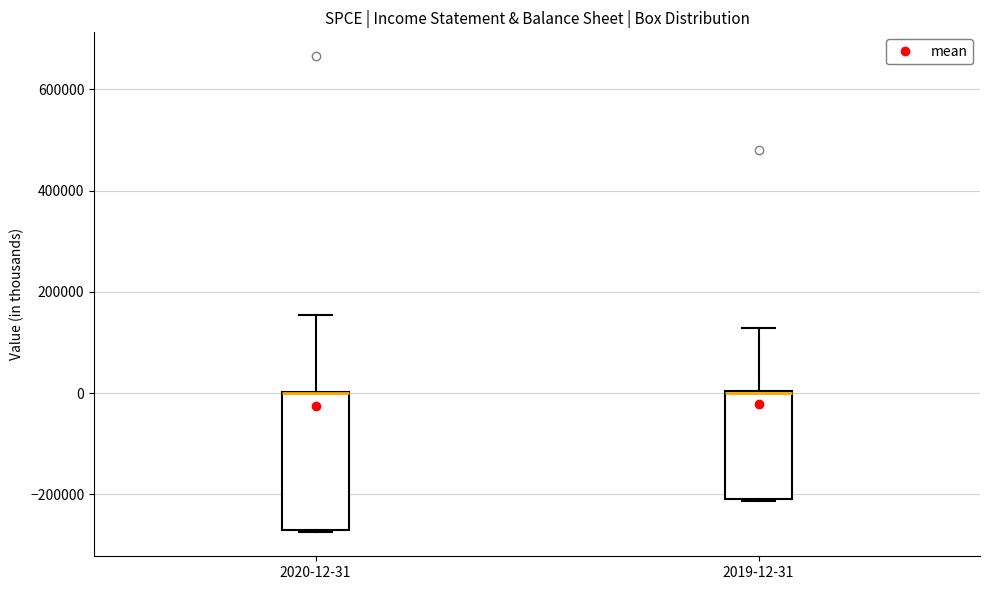

Where is the upper edge of the box for 2019-12-31 on the y-axis? The values are not printed on the chart, so give them approximately, as read against the axis.

0